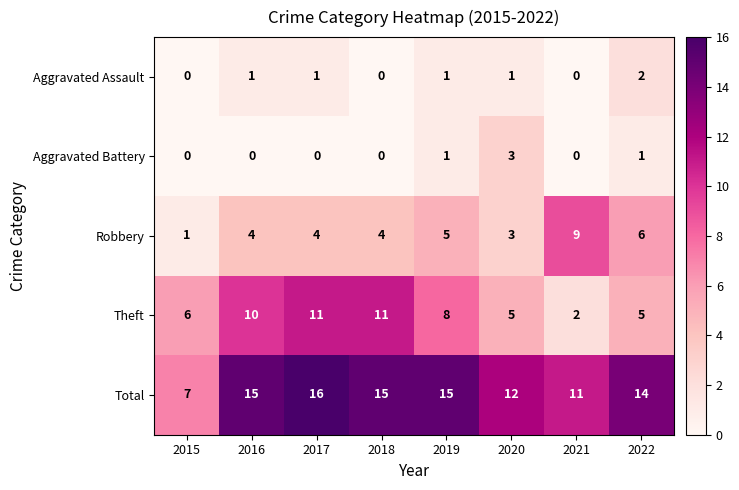

List the series in order of their peak value, lowest first.

Aggravated Assault, Aggravated Battery, Robbery, Theft, Total